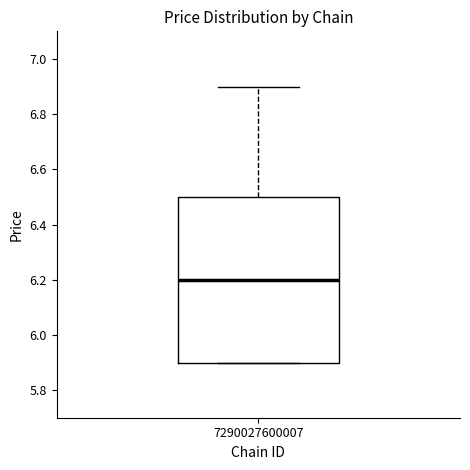

Read this box plot against the y-axis: the position of the median line, the range covered by the box, and the ends of both whiskers. The values are not printed on the chart, so give them approximately, as read against the axis.

median 6.2, box 5.9 to 6.5, whiskers 5.9 to 6.9